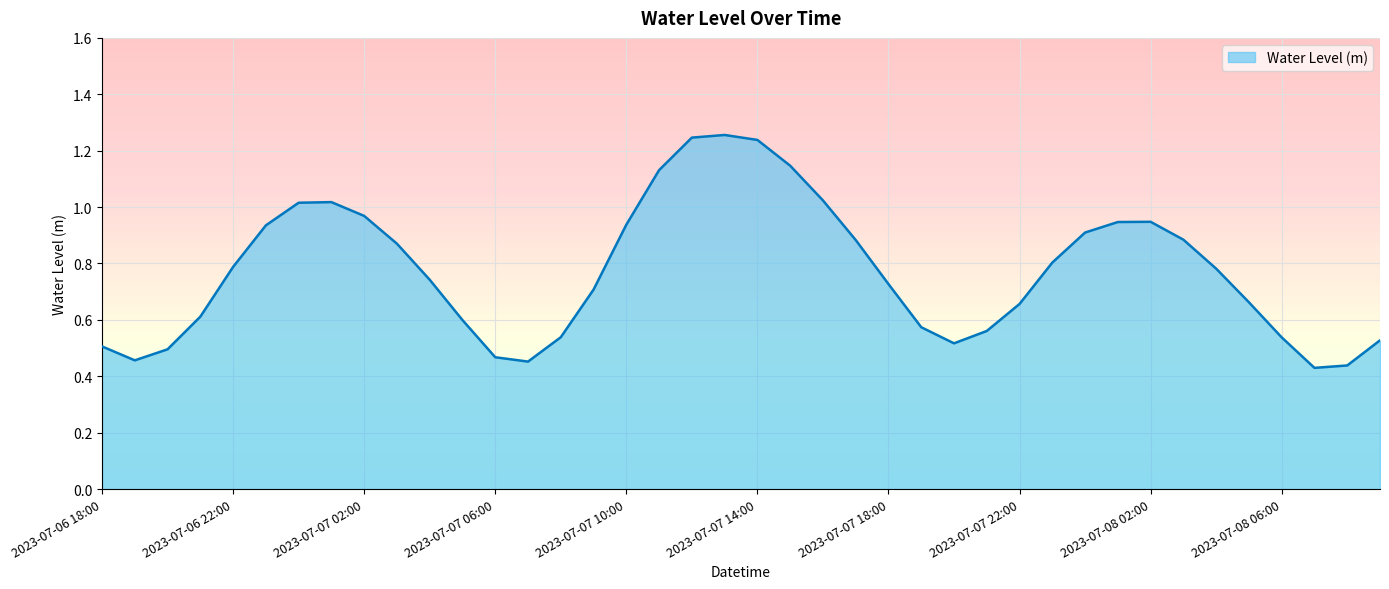

Rank the categories by value from lowest to highest.

2023-07-08 07:00, 2023-07-08 08:00, 2023-07-07 07:00, 2023-07-06 19:00, 2023-07-07 06:00, 2023-07-06 20:00, 2023-07-06 18:00, 2023-07-07 20:00, 2023-07-08 09:00, 2023-07-08 06:00, 2023-07-07 08:00, 2023-07-07 21:00, 2023-07-07 19:00, 2023-07-07 05:00, 2023-07-06 21:00, 2023-07-07 22:00, 2023-07-08 05:00, 2023-07-07 09:00, 2023-07-07 18:00, 2023-07-07 04:00, 2023-07-08 04:00, 2023-07-06 22:00, 2023-07-07 23:00, 2023-07-07 03:00, 2023-07-07 17:00, 2023-07-08 03:00, 2023-07-08 00:00, 2023-07-06 23:00, 2023-07-07 10:00, 2023-07-08 01:00, 2023-07-08 02:00, 2023-07-07 02:00, 2023-07-07 00:00, 2023-07-07 01:00, 2023-07-07 16:00, 2023-07-07 11:00, 2023-07-07 15:00, 2023-07-07 14:00, 2023-07-07 12:00, 2023-07-07 13:00